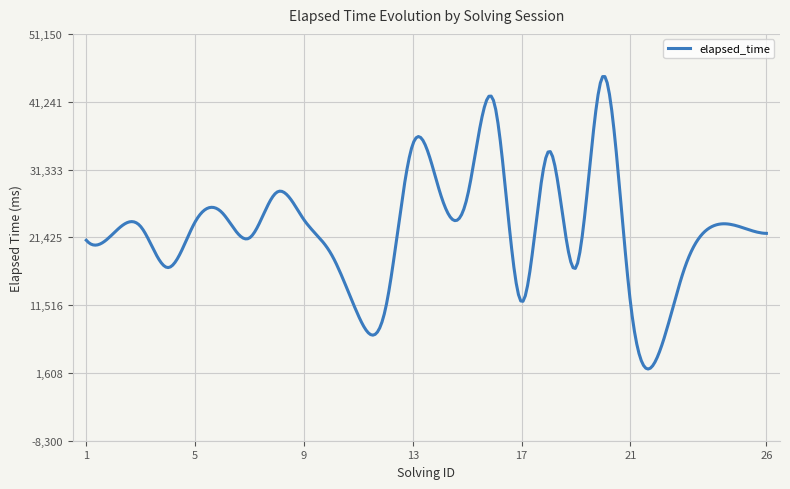

What is the maximum value shown in the chart?

44912.0